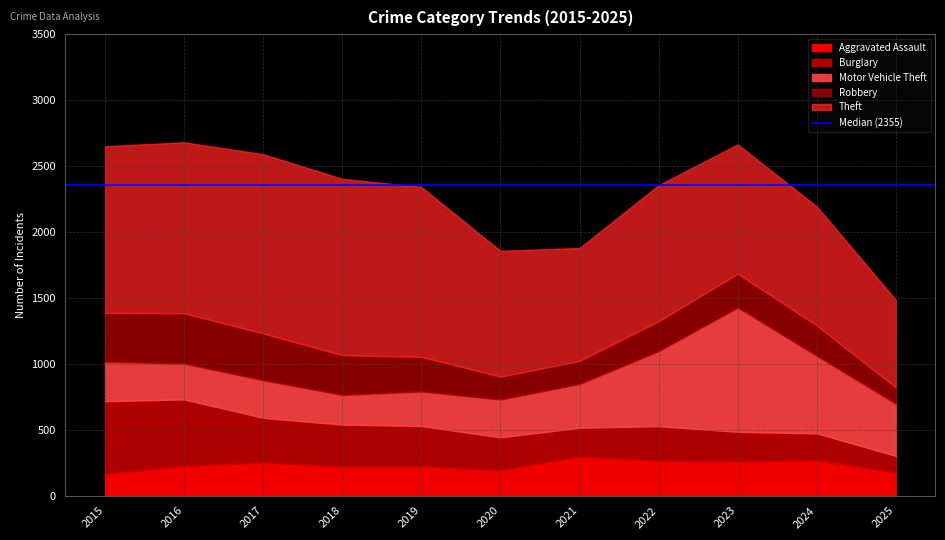

The Aggravated Assault series shows 220 at 2019. True or false?

True